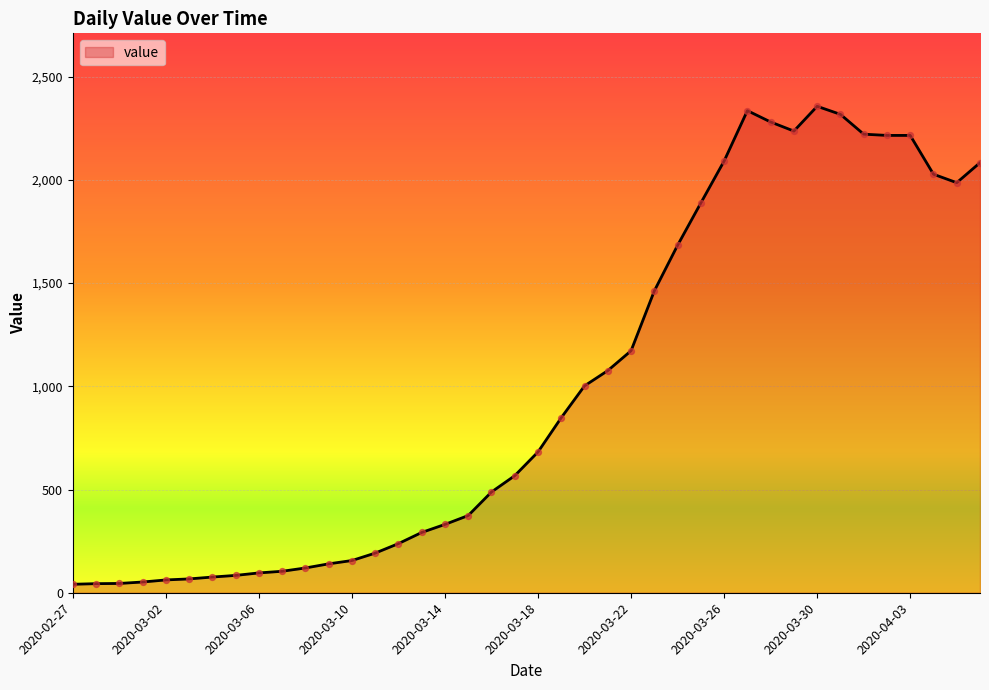

What is the difference between the maximum and minimum values?

2315